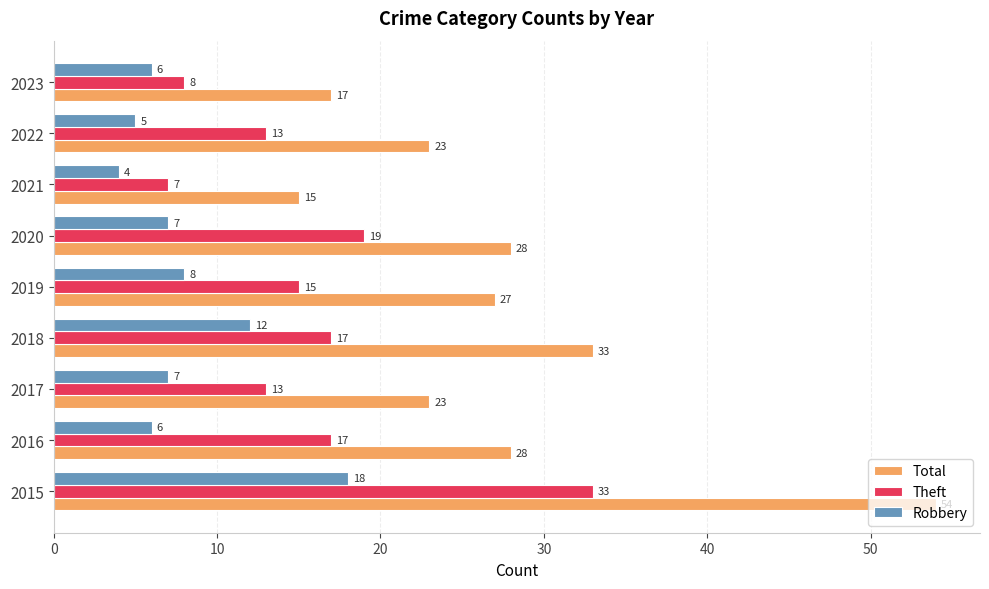

List the series in order of their overall mean, lowest first.

Robbery, Theft, Total